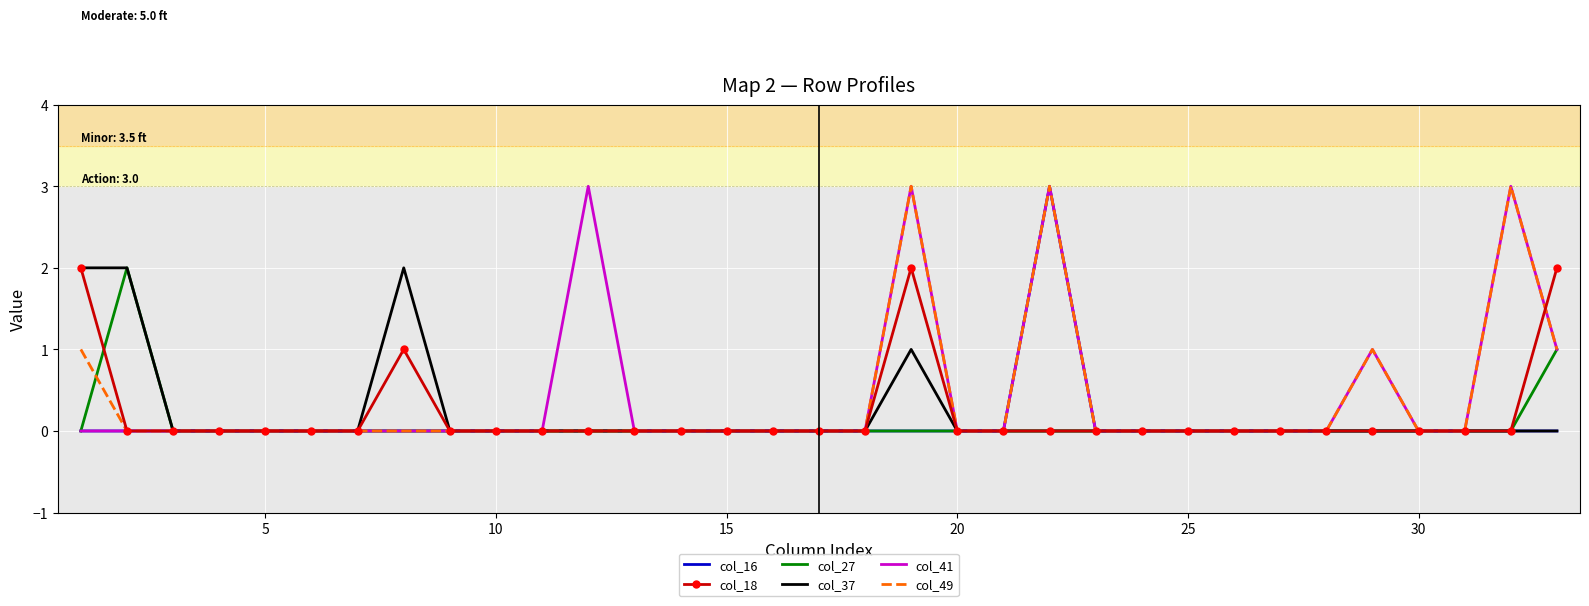

What is the maximum value shown in the chart?

3